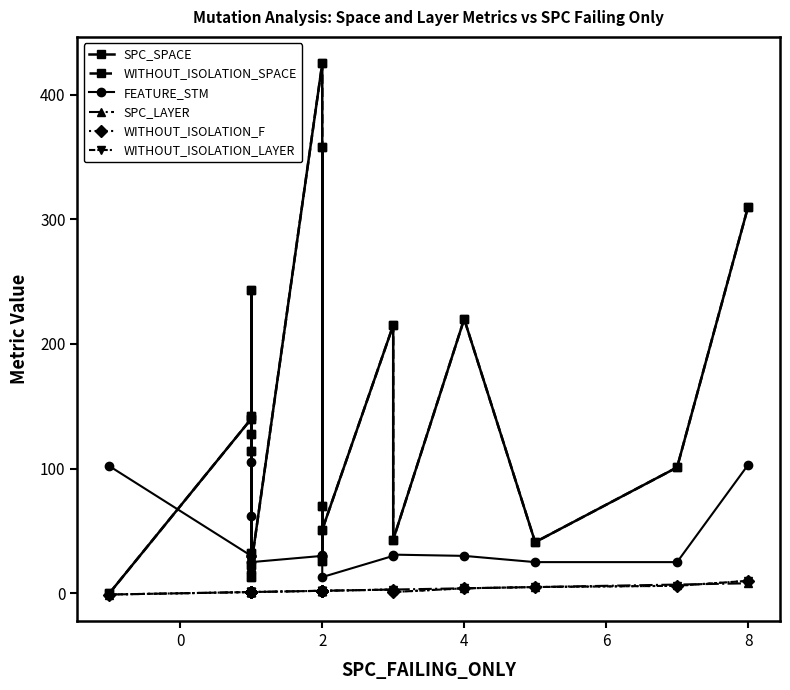

How many lines are shown in the chart?

6